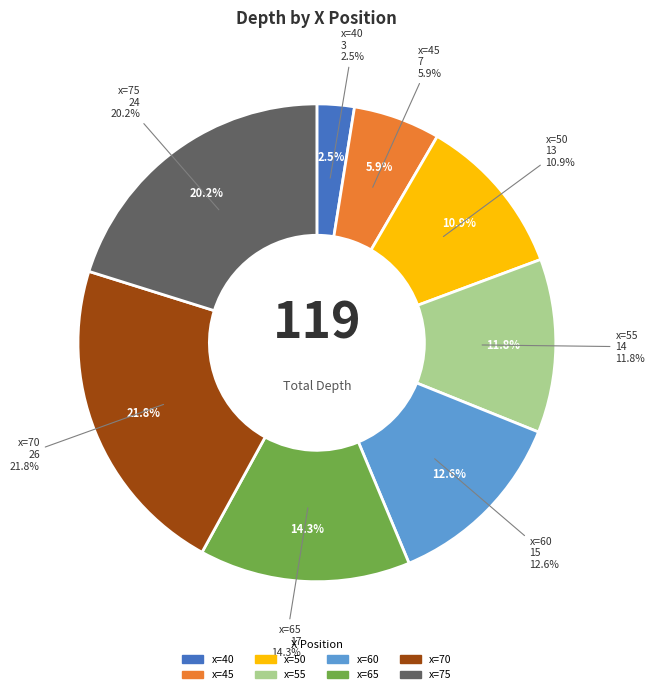

Which category has the smallest portion of the pie?

40